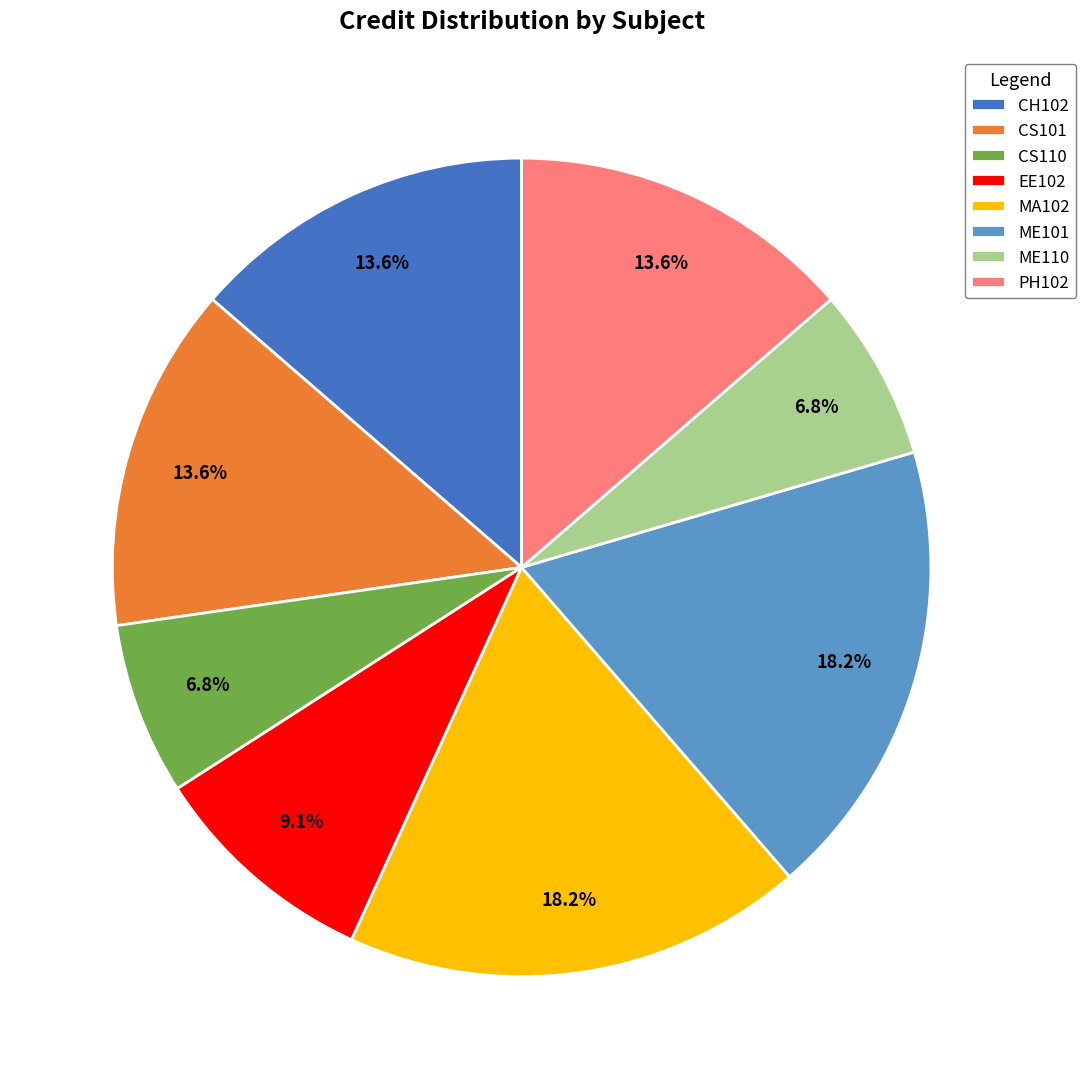

The EE102 slice represents 18% of the pie. True or false?

False